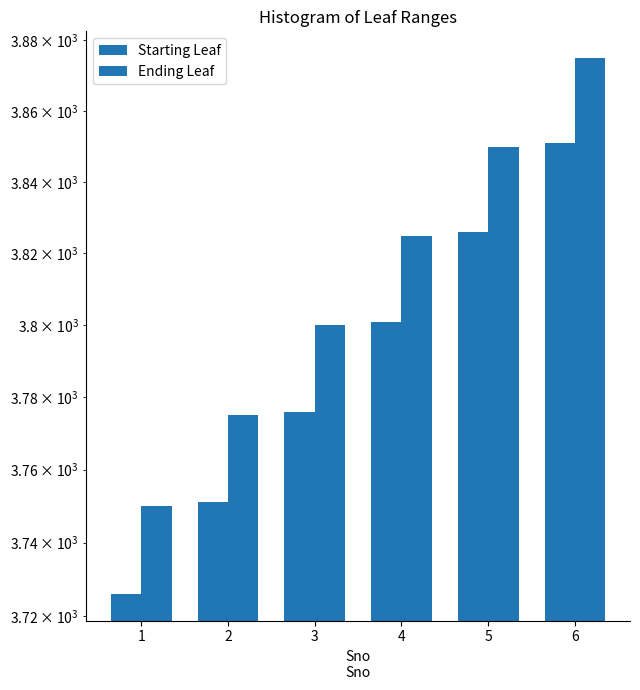

Which category has the highest value in the Ending Leaf series?

6